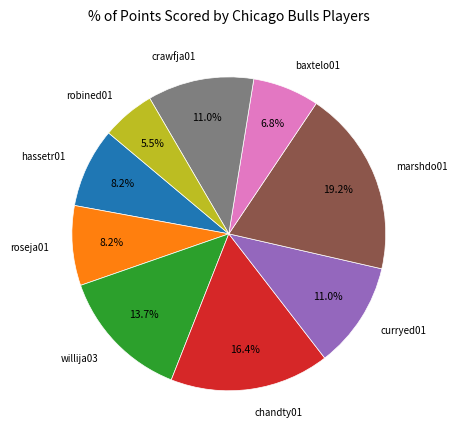

Which category has the biggest portion of the pie?

marshdo01